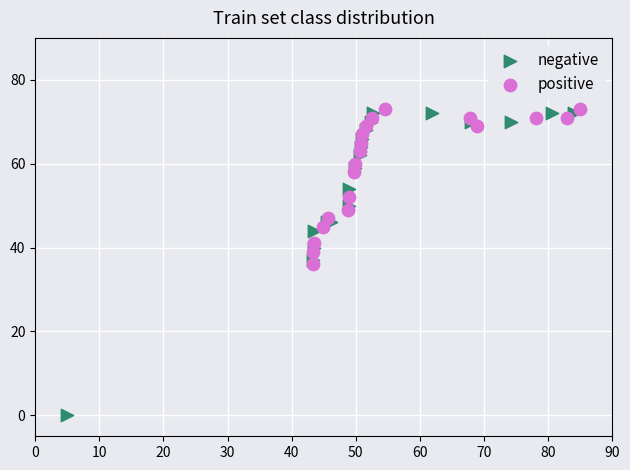

Which series has the largest Y range (max minus min)?

negative